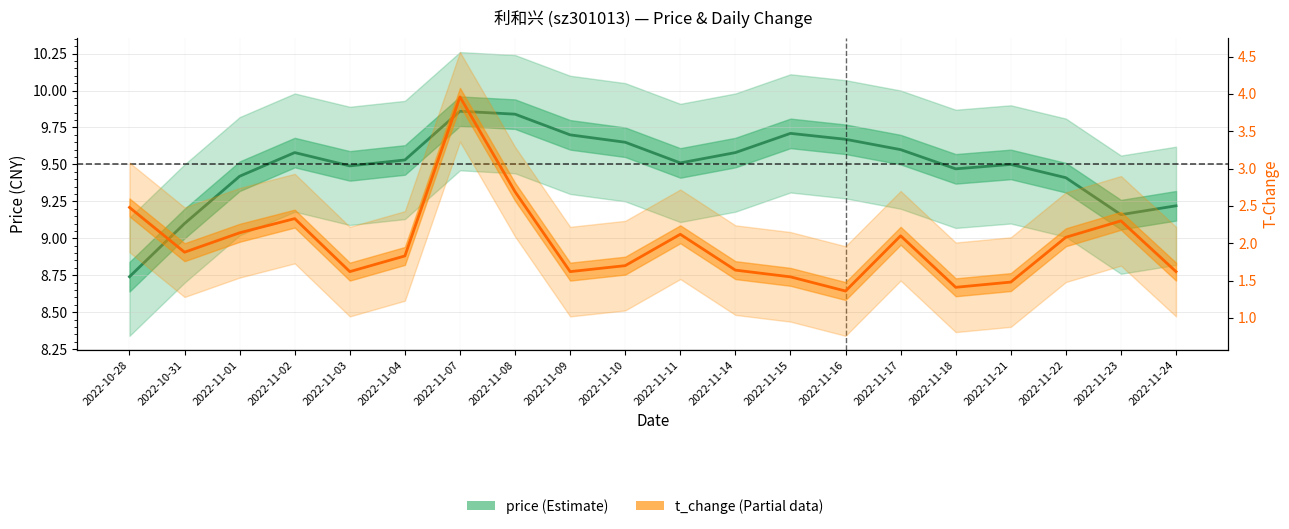

Rank the series by their maximum value, from lowest to highest.

t_change, price